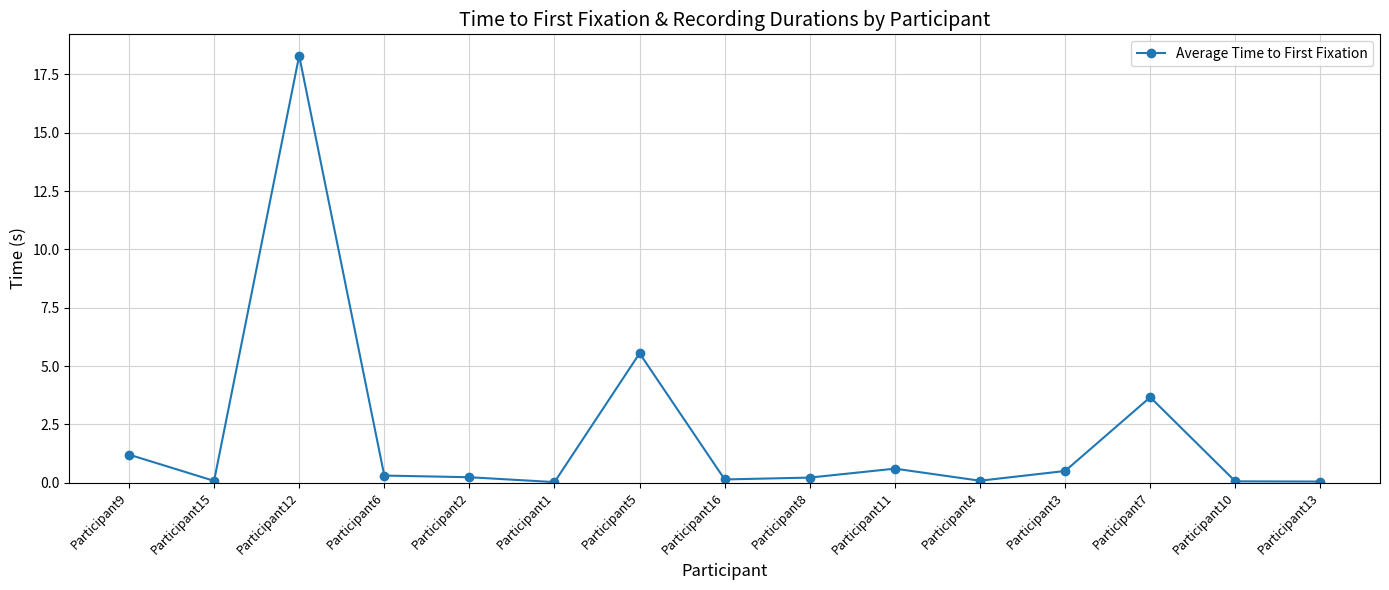

What value does the data have at Participant5?

5.5